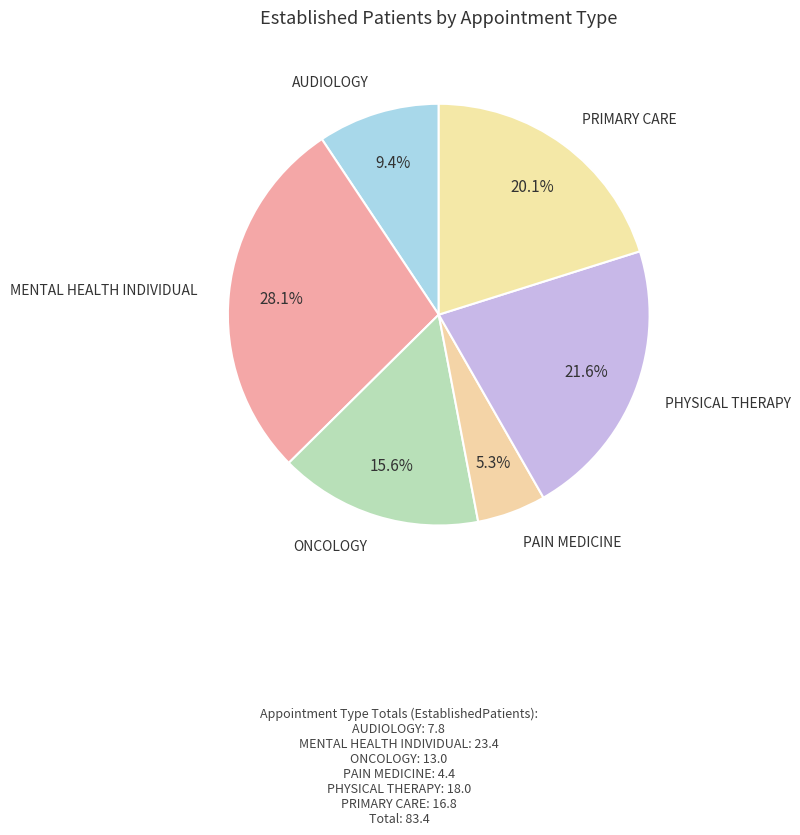

How many segments does this pie chart have?

6